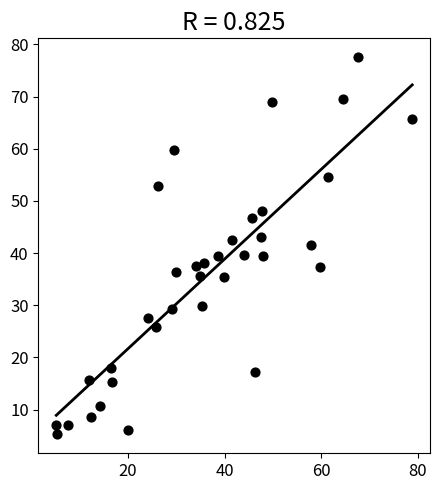

What is the range of Y values (max minus min)?

72.3